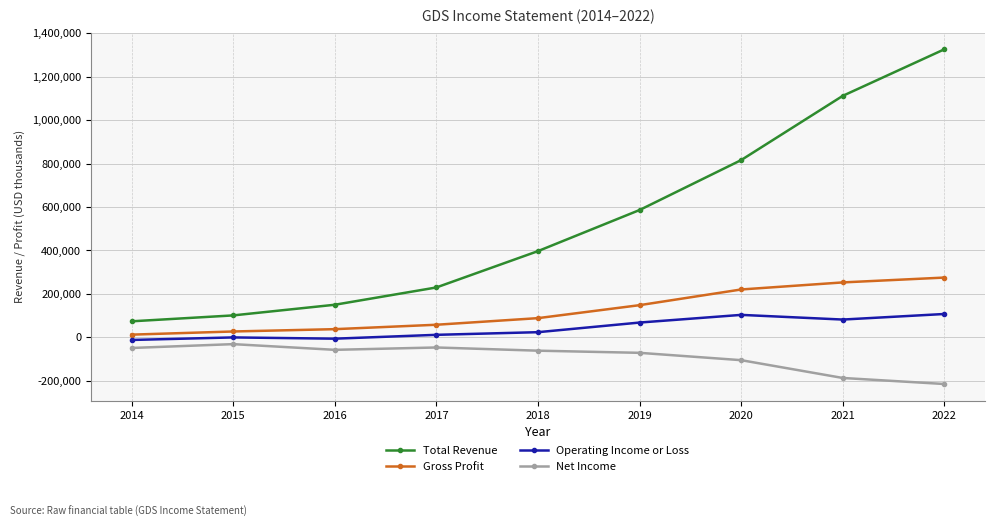

What is the difference between the maximum and minimum values in the Operating Income or Loss series?

119500